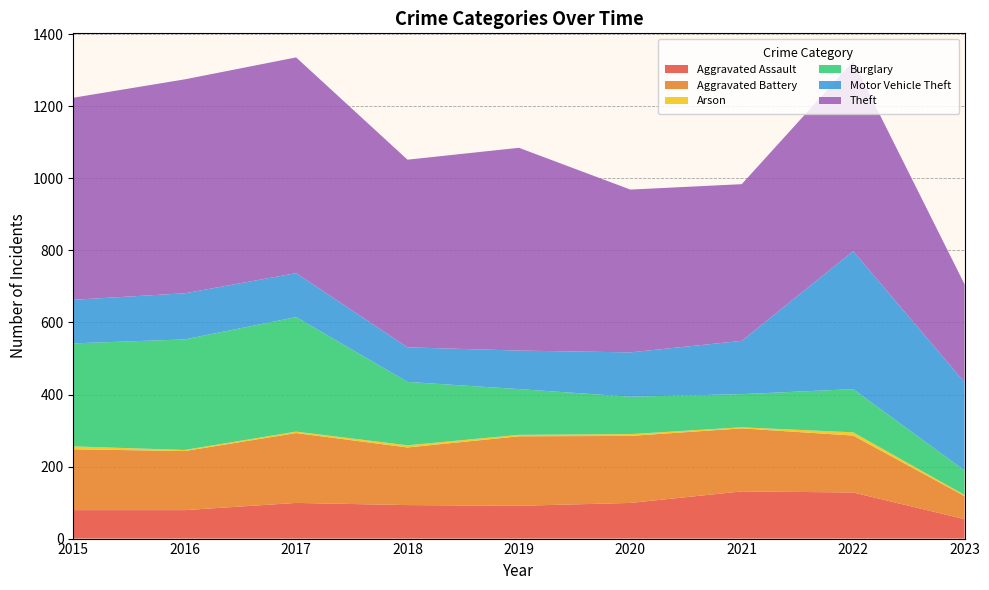

Reading left to right, list all the values displayed in this chart.

Aggravated Assault: 2015=79	2016=79	2017=99	2018=93	2019=91	2020=99	2021=131	2022=128	2023=54
Aggravated Battery: 2015=169	2016=164	2017=194	2018=160	2019=193	2020=186	2021=175	2022=158	2023=64
Arson: 2015=8	2016=3	2017=4	2018=6	2019=4	2020=5	2021=3	2022=9	2023=3
Burglary: 2015=286	2016=307	2017=318	2018=176	2019=127	2020=104	2021=92	2022=120	2023=68
Motor Vehicle Theft: 2015=121	2016=128	2017=122	2018=96	2019=107	2020=123	2021=148	2022=383	2023=245
Theft: 2015=561	2016=594	2017=599	2018=521	2019=563	2020=452	2021=435	2022=527	2023=272